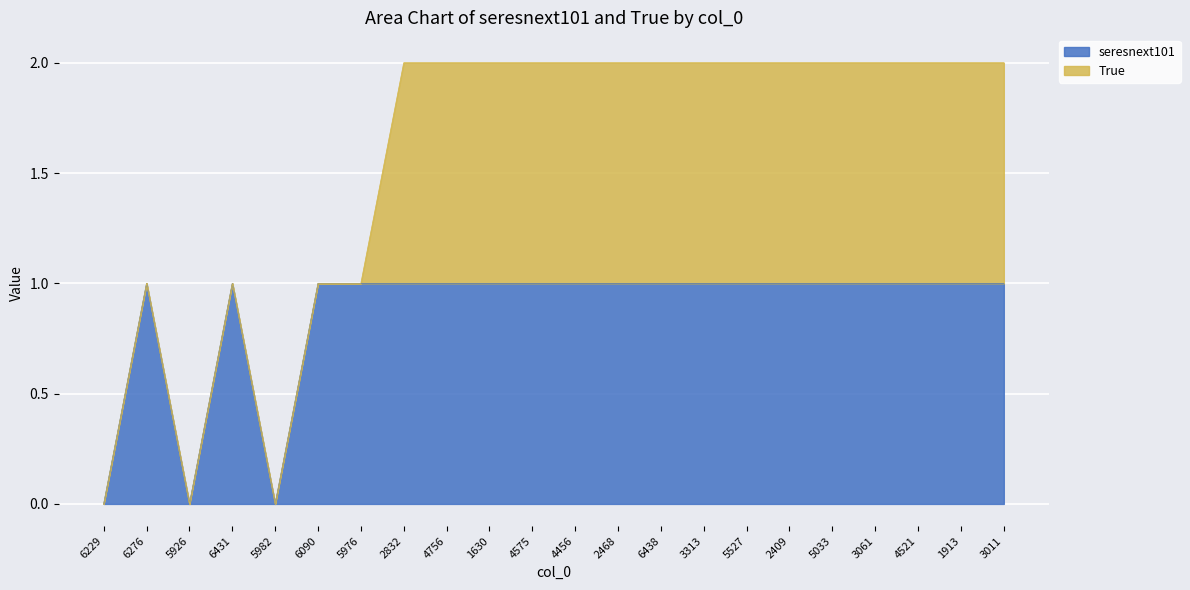

How many values are between 1 and 2?

19